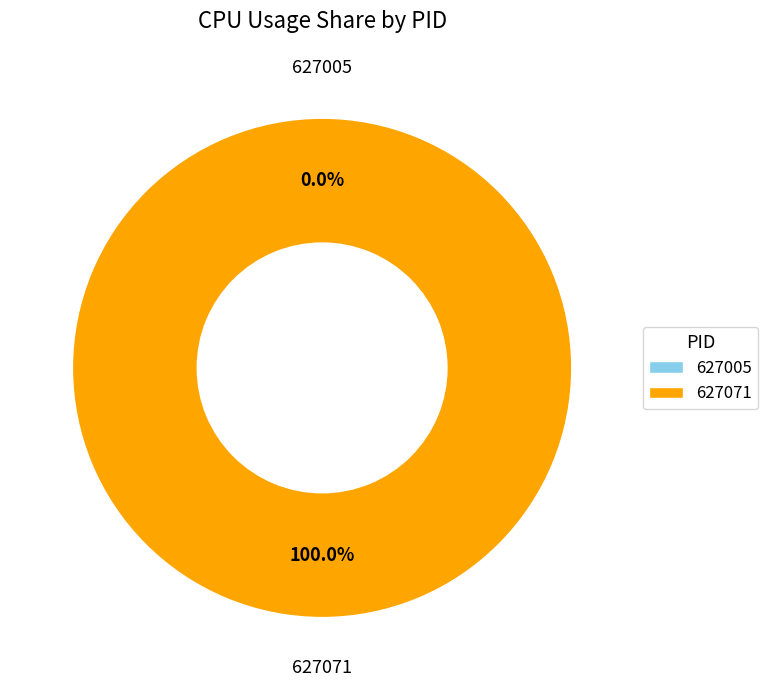

How many slices are in this pie chart?

2